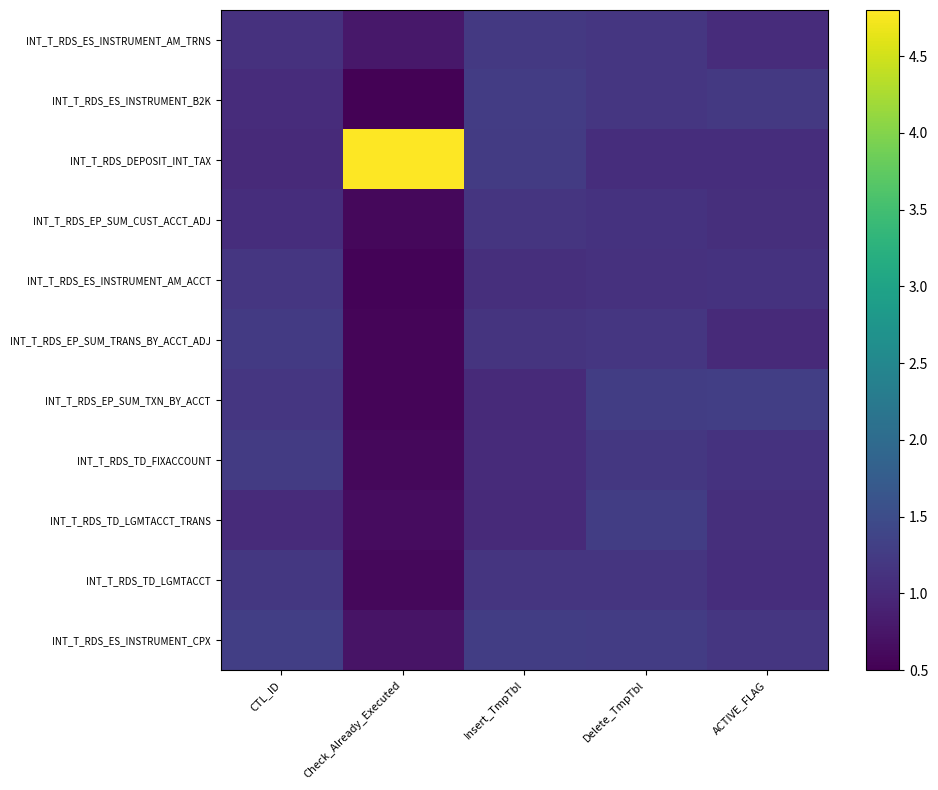

Between CTL_ID and Check_Already_Executed, which series saw the biggest shift?

INT_T_RDS_DEPOSIT_INT_TAX